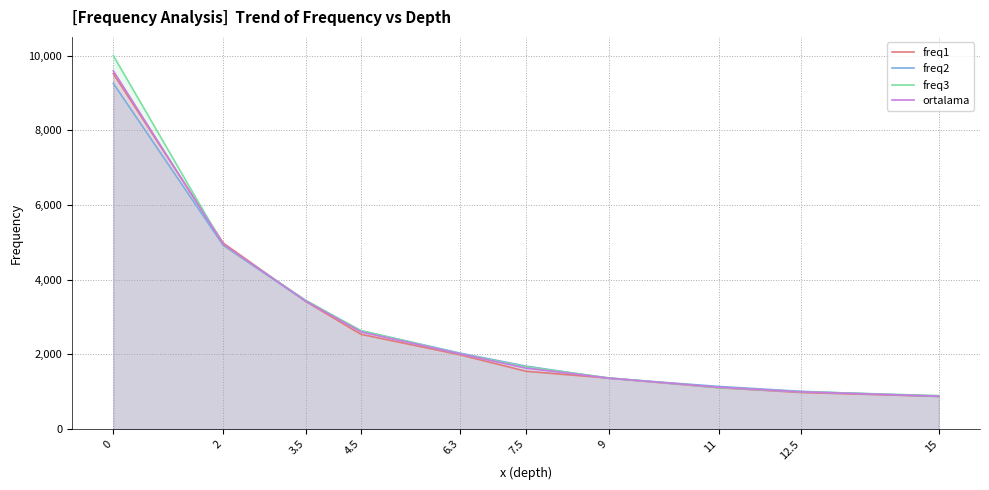

What are all the series names shown in the legend?

freq1, freq2, freq3, ortalama